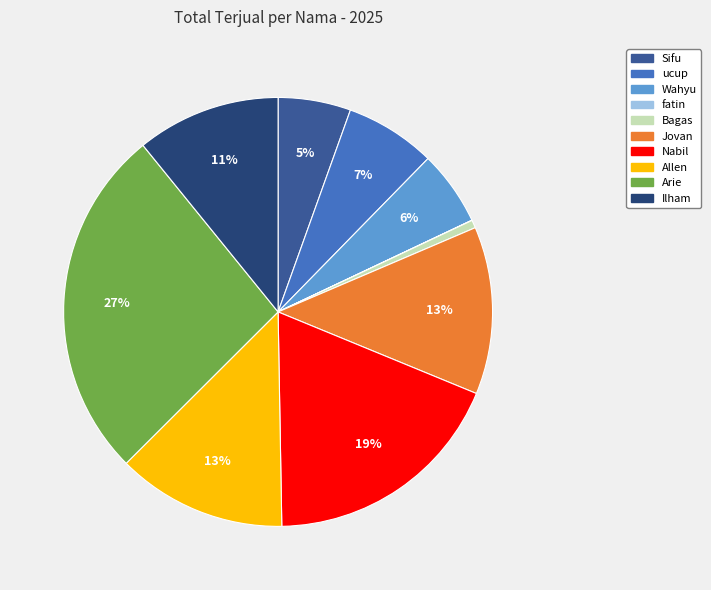

What is the largest slice in the pie chart?

Arie